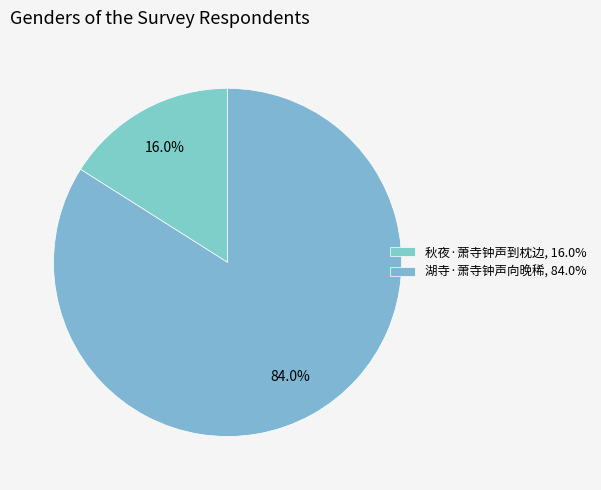

What percentage is NOT represented by 湖寺·萧寺钟声向晚稀?

16.0%